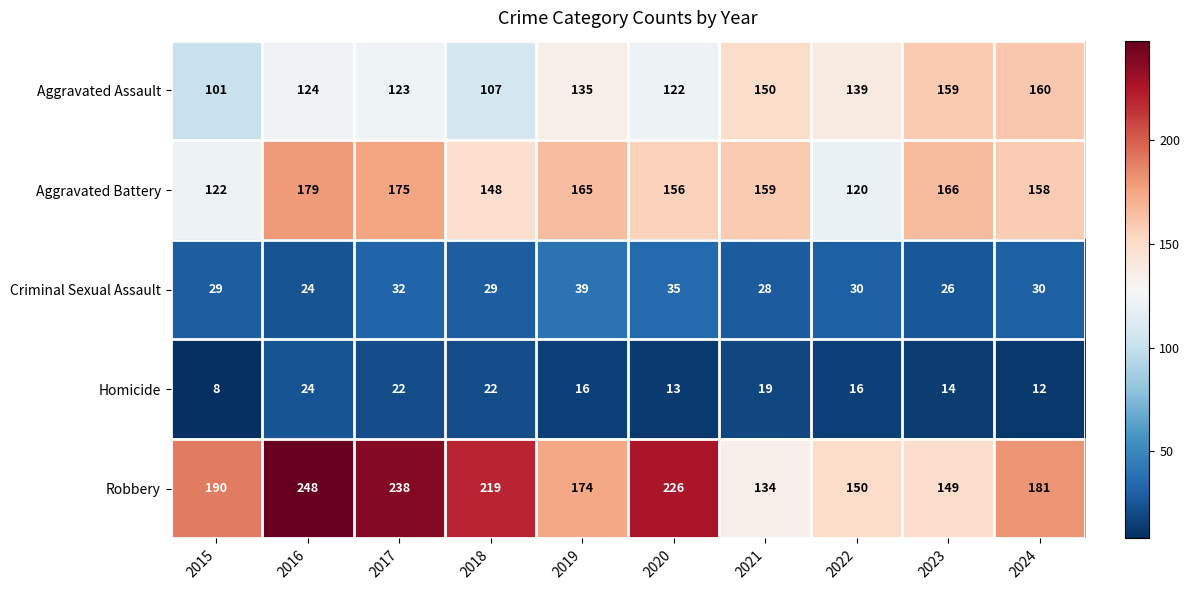

Rank the series by their maximum value, from highest to lowest.

Robbery, Aggravated Battery, Aggravated Assault, Criminal Sexual Assault, Homicide